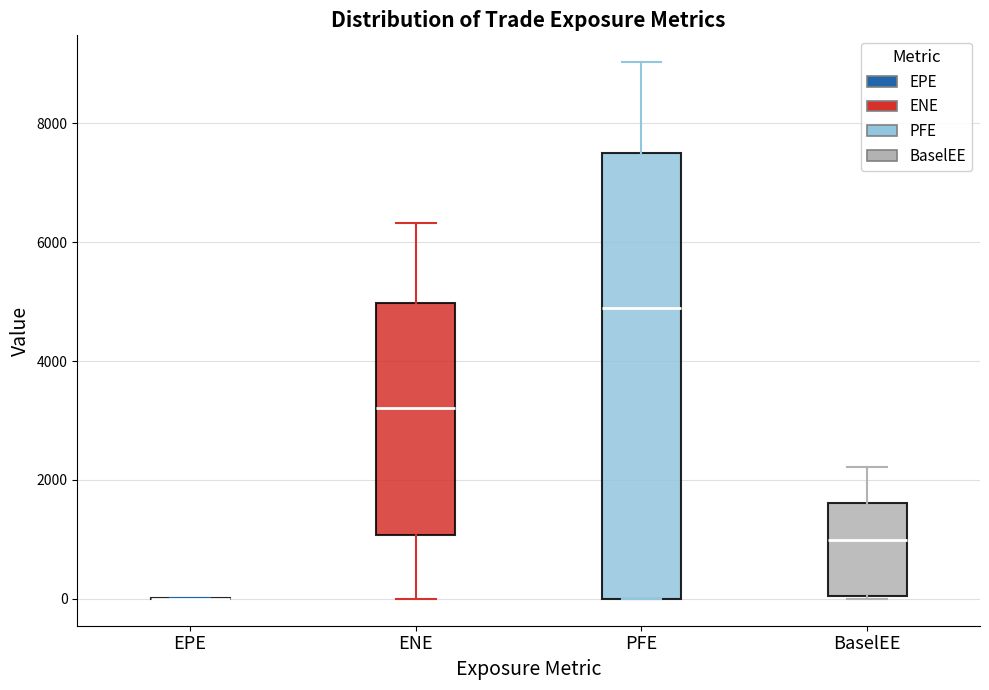

Reading left to right, transcribe this box plot: for each box, give where its median line is, the range the box spans, and where its two whiskers end, as read against the y-axis. The values are not printed on the chart, so give them approximately, as read against the axis.

EPE: box collapsed to a line at 0, whiskers 0 to 0
ENE: median 3200, box 1000 to 5000, whiskers 0 to 6400
PFE: median 4800, box 0 to 7400, whiskers 0 to 9000
BaselEE: median 1000, box 0 to 1600, whiskers 0 to 2200